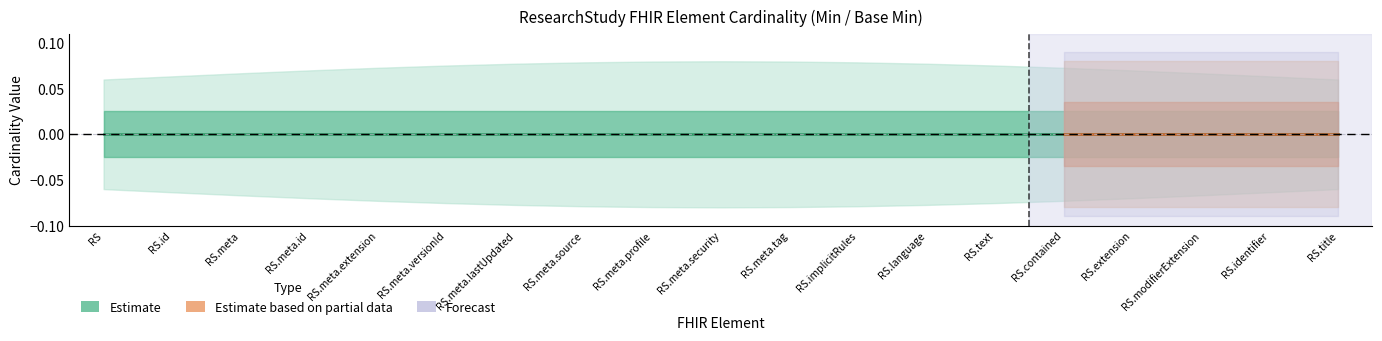

Reading right to left, what are all the values shown in this chart?

Min: 0	0	0	0	0	0	0	0	0	0	0	0	0	0	0	0	0	0	0
Base Min: 0	0	0	0	0	0	0	0	0	0	0	0	1	0	0	0	0	0	0
Max_numeric: 1	1	1	1	1	1	1	1	1	1	1	1	1	1	1	1	1	1	1